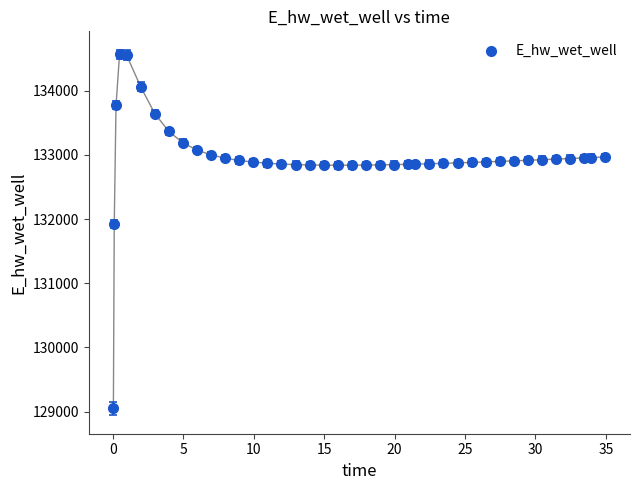

What Y value in the scatter plot is closest to 131807?

131927.6